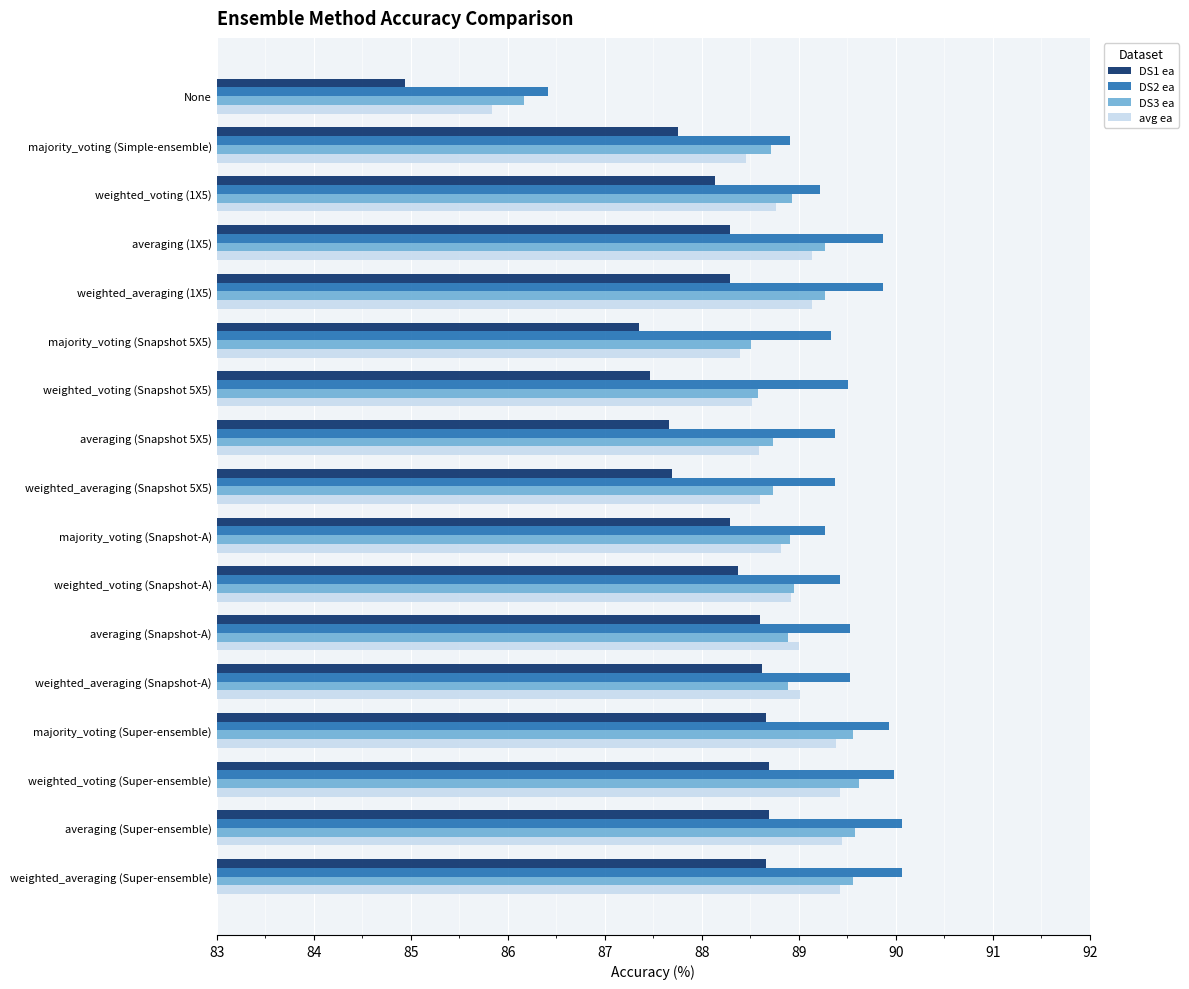

The DS3 ea series shows 53.5 at weighted_averaging (Snapshot-A). True or false?

False